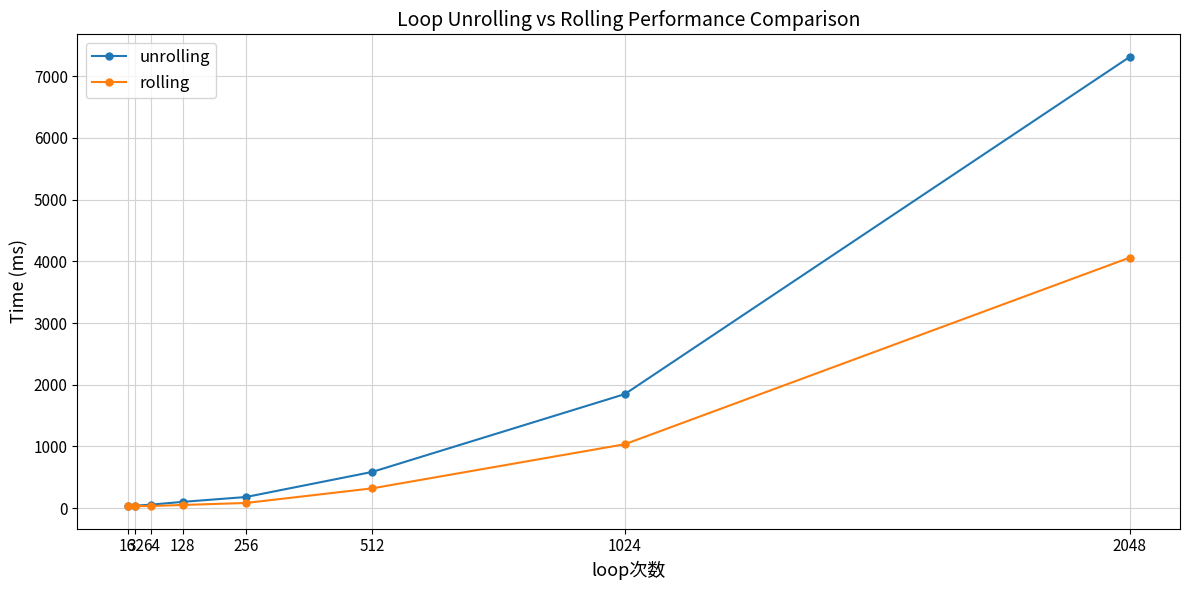

Does the chart display data point markers on the line(s)?

Yes